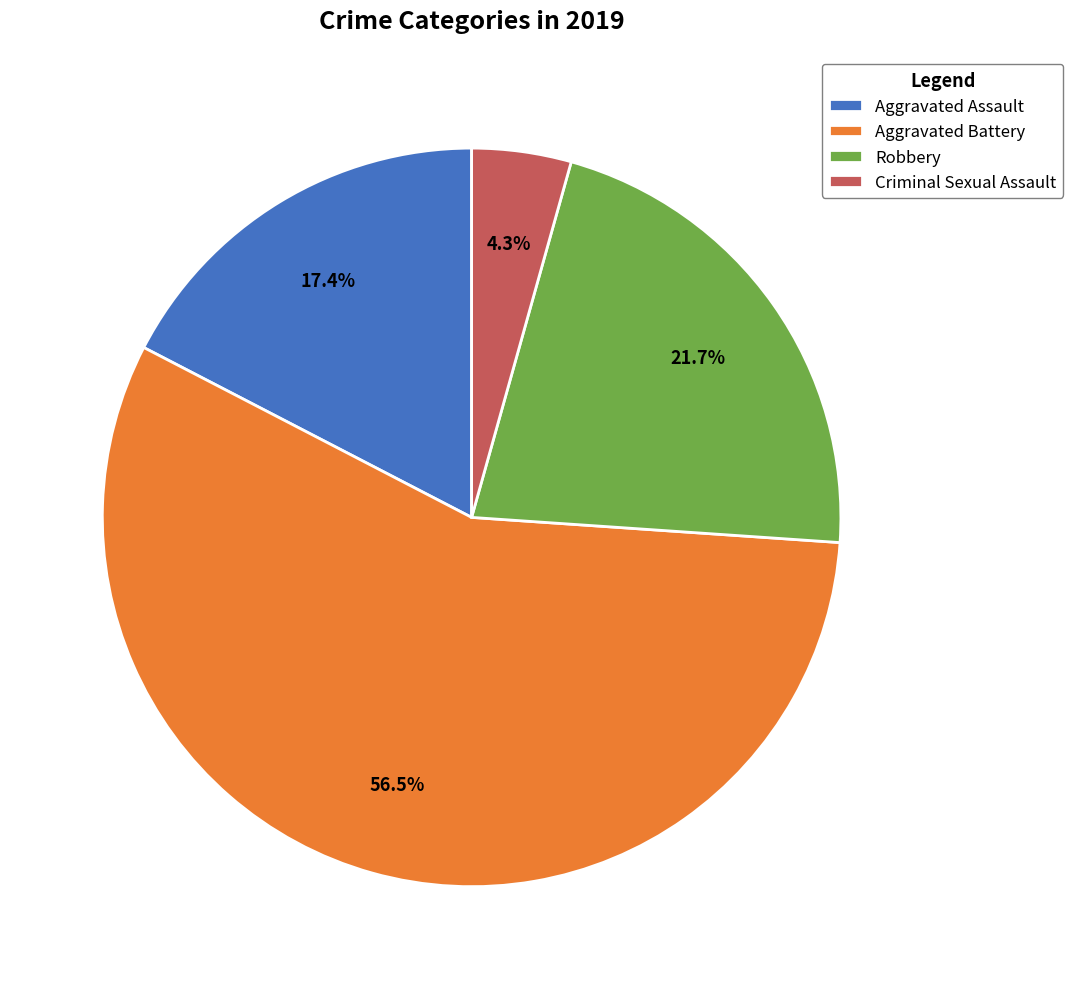

How many segments does this pie chart have?

4